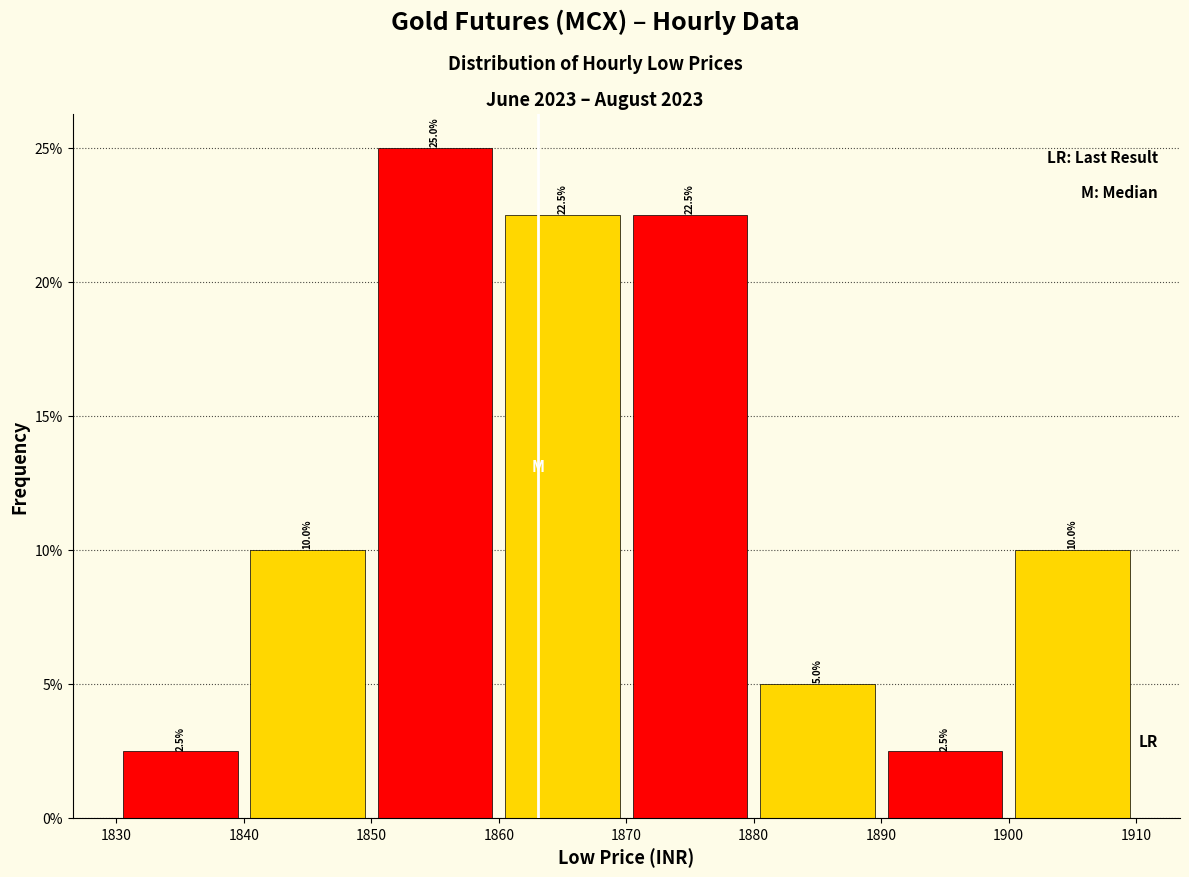

Reading left to right, list every bar in this chart as the range it spans on the x-axis followed by its height.

1830 to 1840: 2.5
1840 to 1850: 10.0
1850 to 1860: 25.0
1860 to 1870: 22.5
1870 to 1880: 22.5
1880 to 1890: 5.0
1890 to 1900: 2.5
1900 to 1910: 10.0